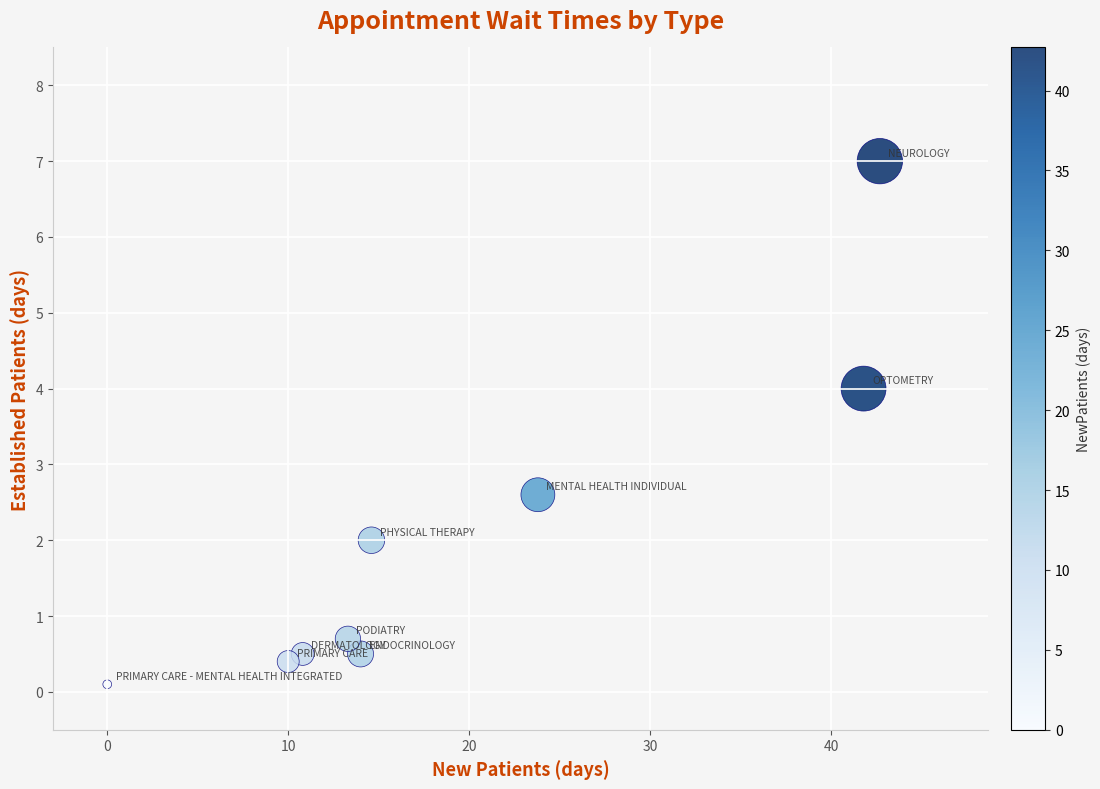

What is the range of Y values (max minus min)?

6.9